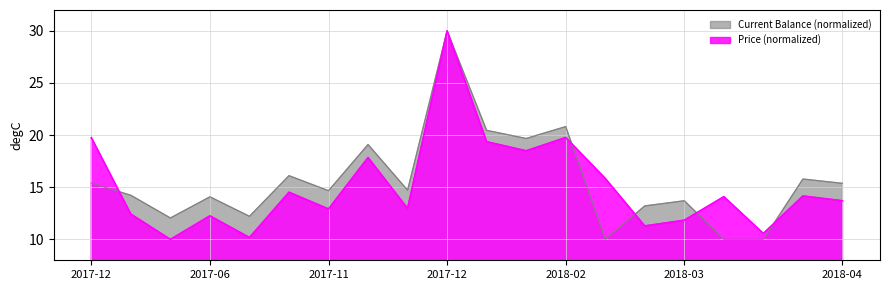

Which series has the largest total across all categories?

Current Balance (normalized)